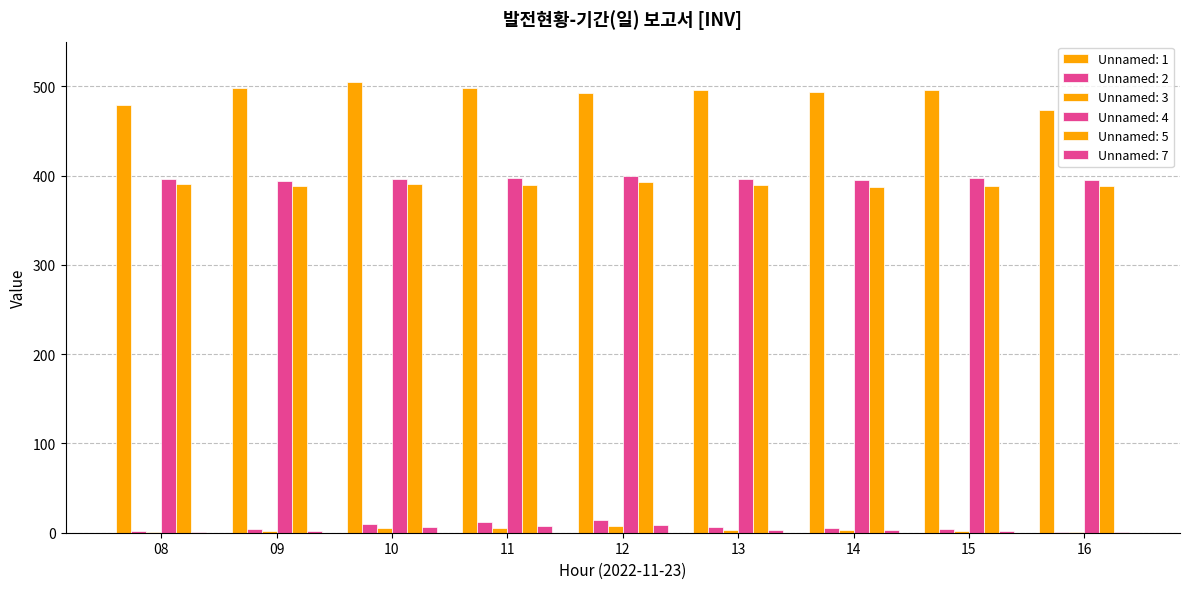

The value of Unnamed: 1 at 13 is 495.7. True or false?

True